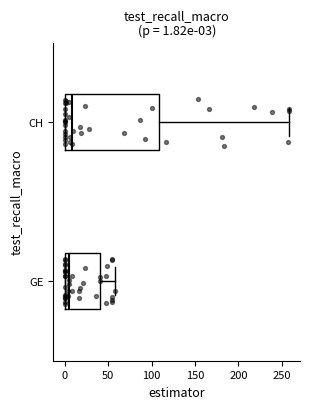

Comparing the boxes themselves (not the whiskers), which one is the widest?

CH